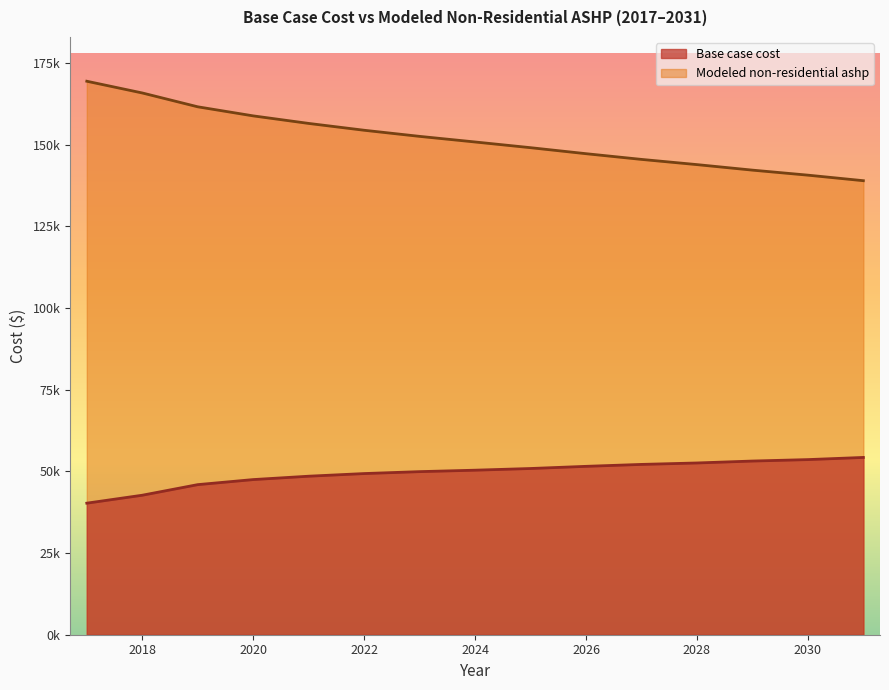

Is the value of Base case cost at 2029 greater than the value of Modeled non-residential ashp at 2024?

No